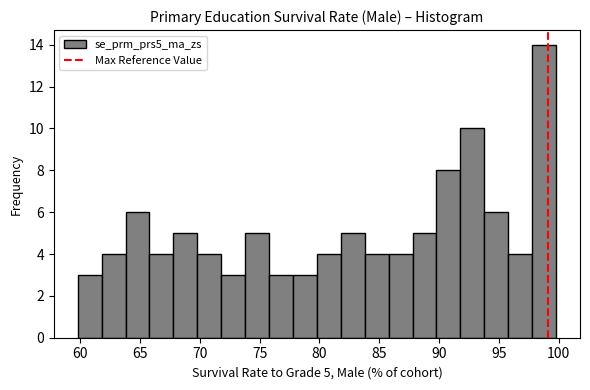

Which range on the x-axis has the tallest bar?

98 to 100